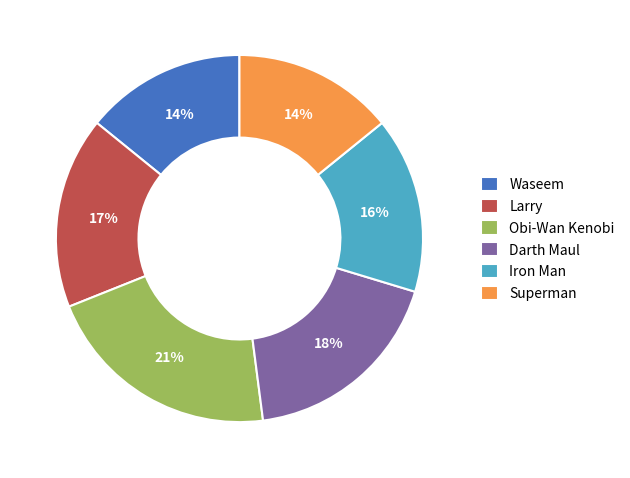

To the nearest percent, what is the average slice percentage?

17%